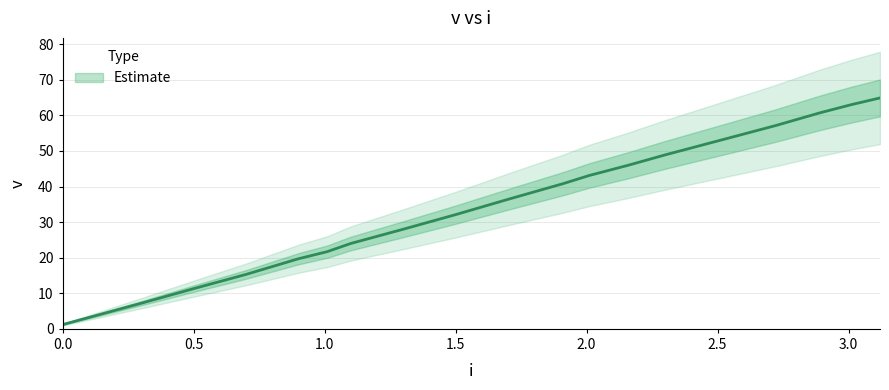

Count the number of data series in this chart.

1